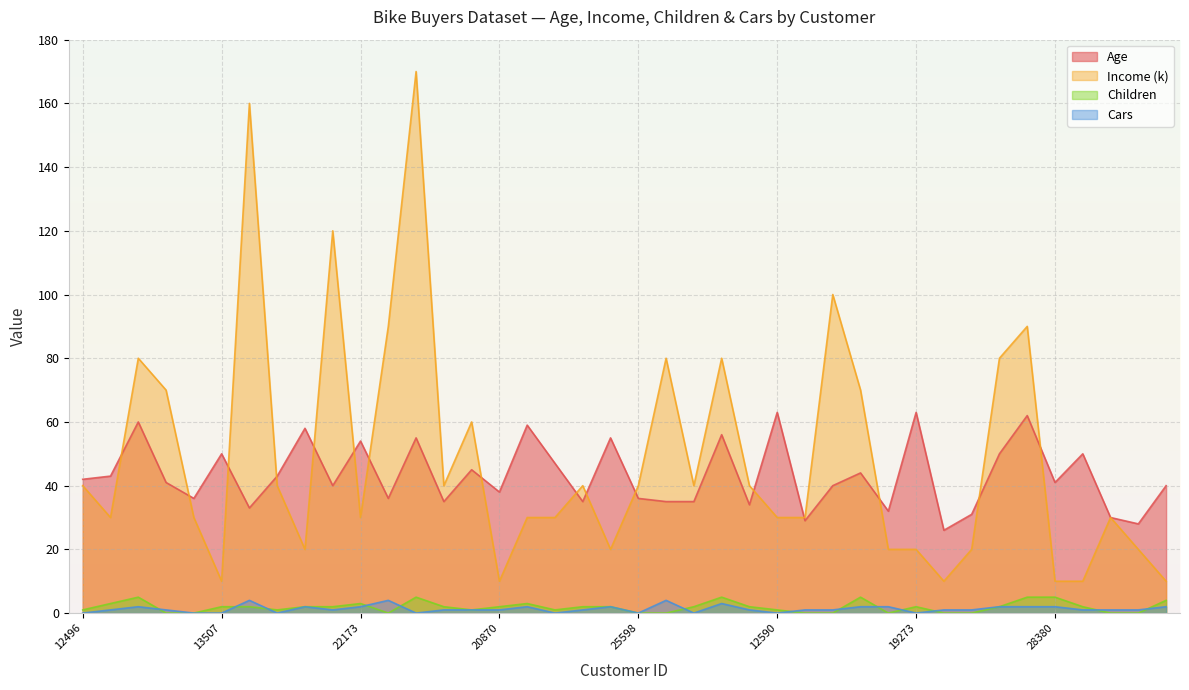

What position from the left is 22173?

11